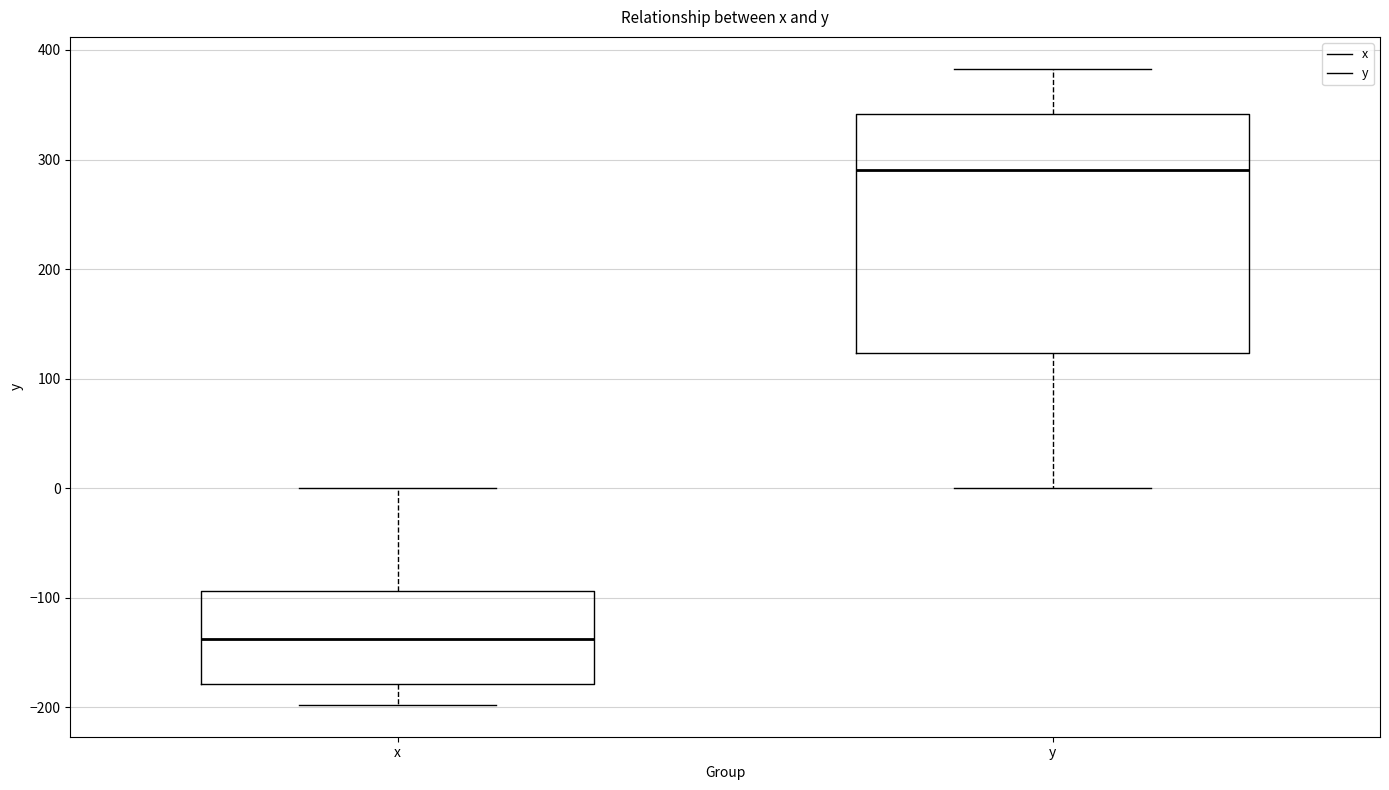

Which box is the tallest, from its lower edge to its upper edge?

y